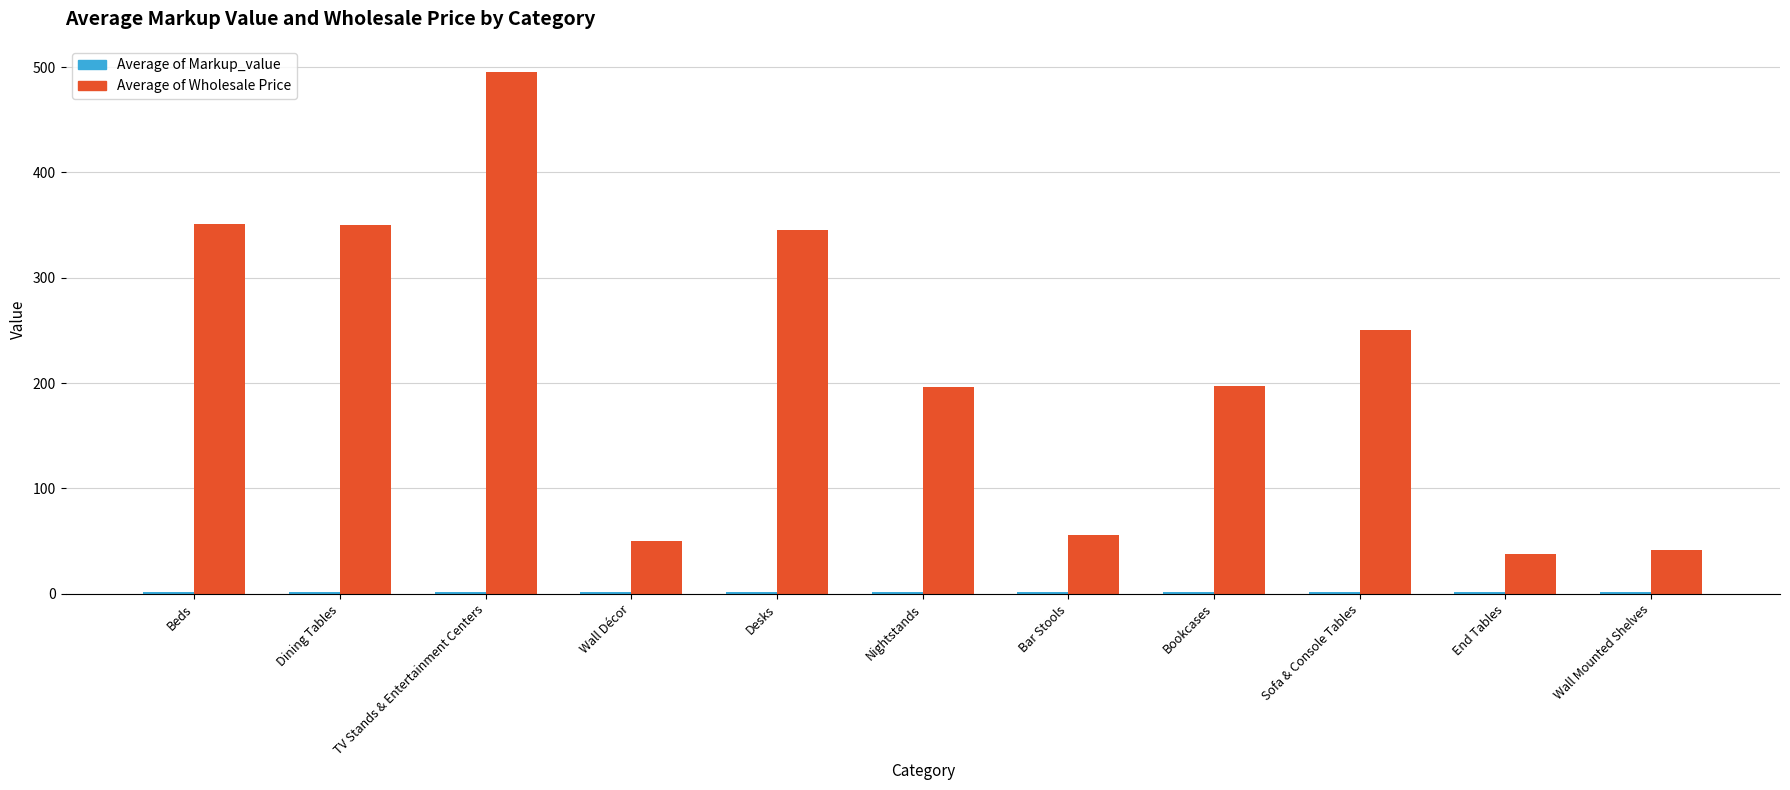

Which series changed the most between Desks and Bookcases?

Average of Wholesale Price